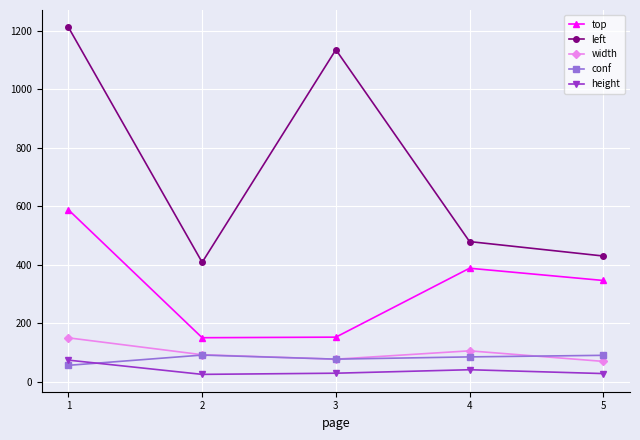

How many data points in left are above 479?

3